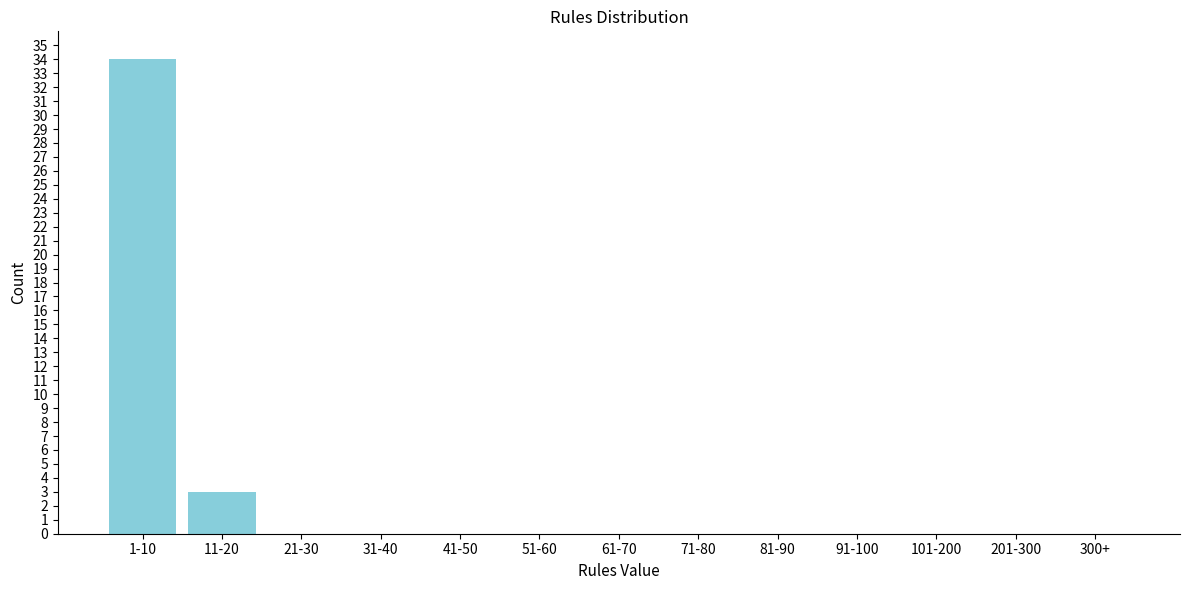

Reading right to left, transcribe all the data shown in this chart.

300+=0	201-300=0	101-200=0	91-100=0	81-90=0	71-80=0	61-70=0	51-60=0	41-50=0	31-40=0	21-30=0	11-20=3	1-10=34